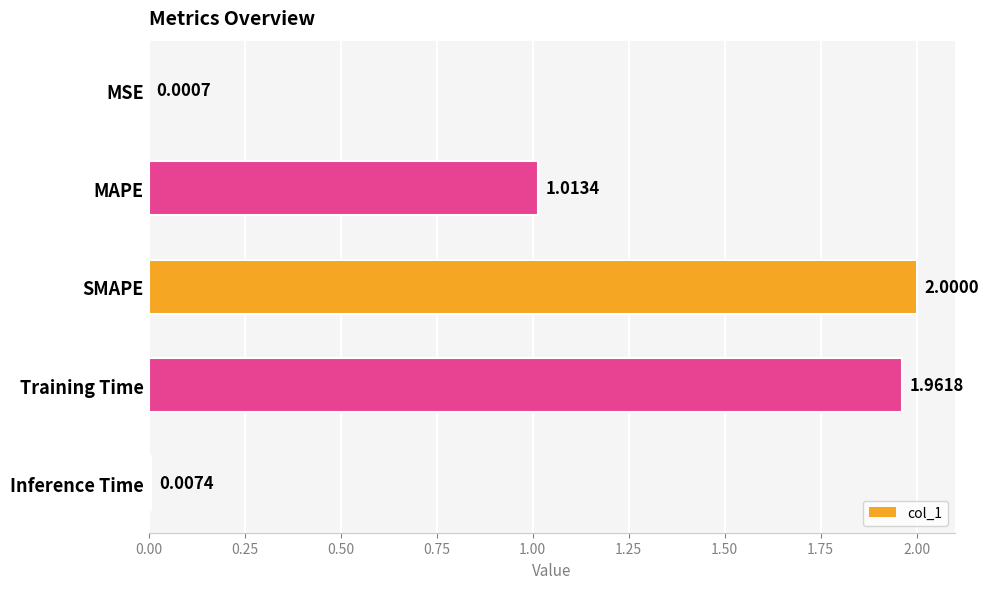

What is the change in value from MAPE to Inference Time?

-1.0